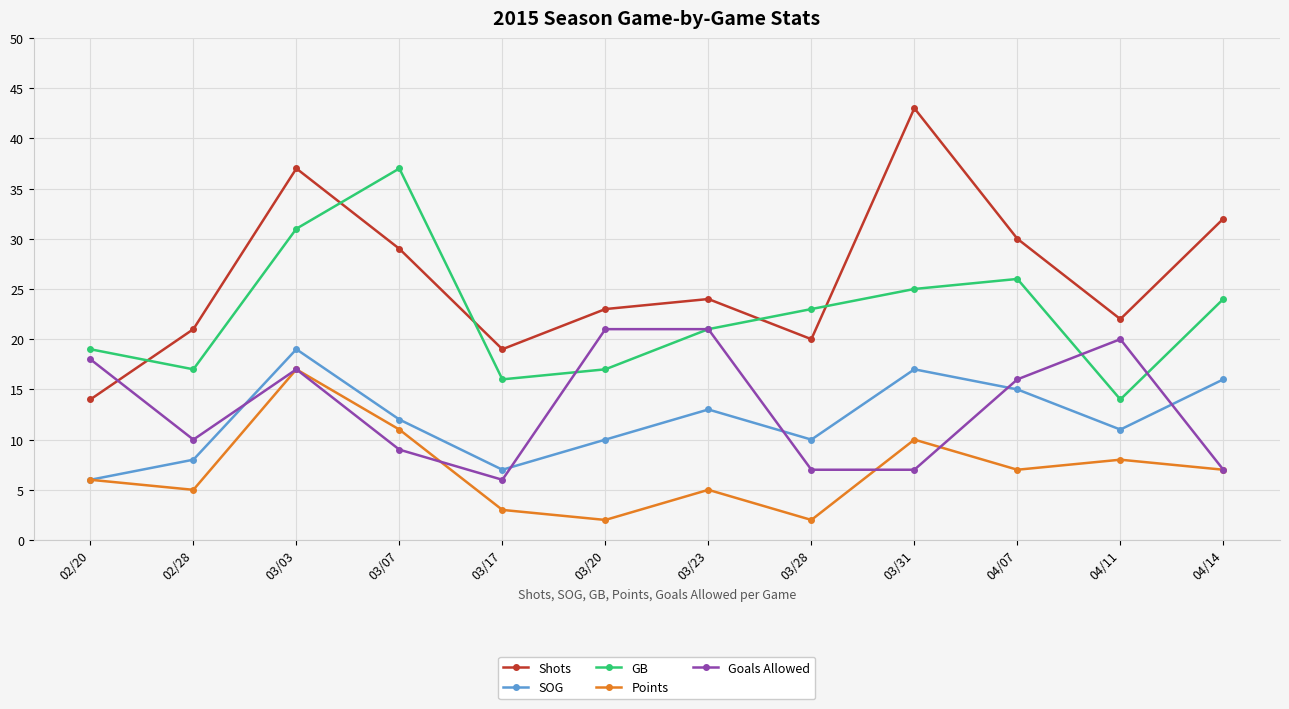

Is it true that Goals Allowed equals 11 at 03/31?

False